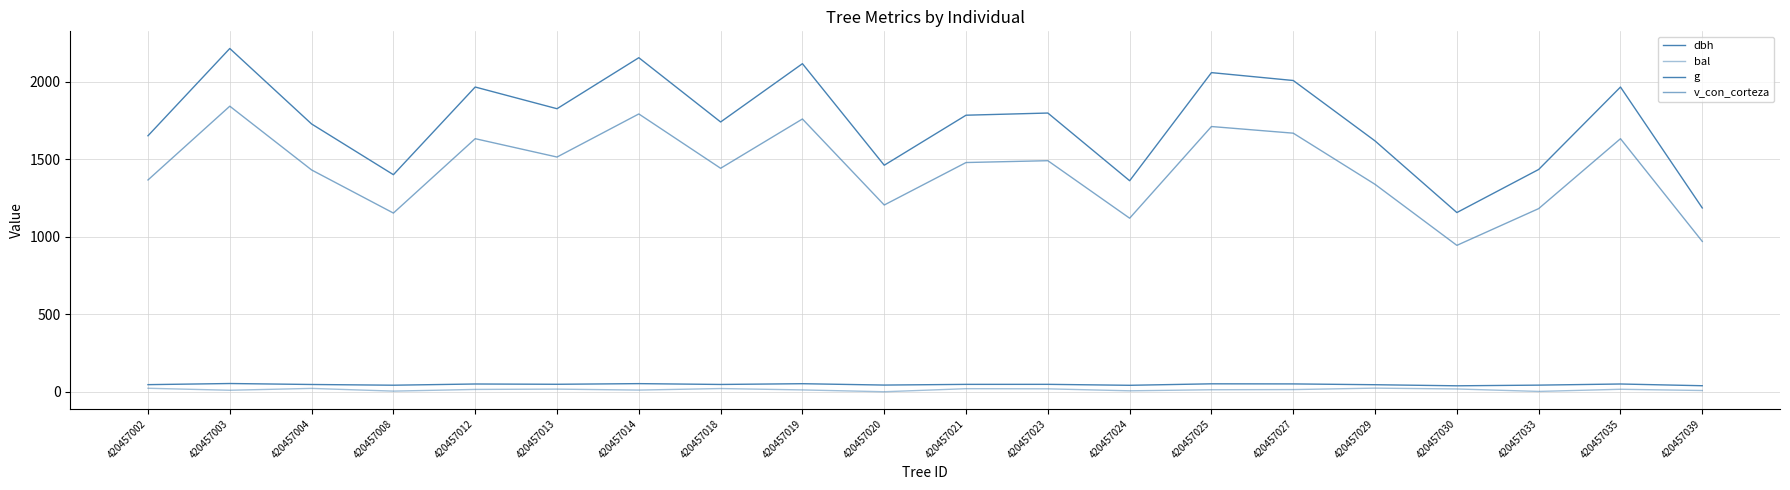

Is this an area chart (filled region under the line)?

No